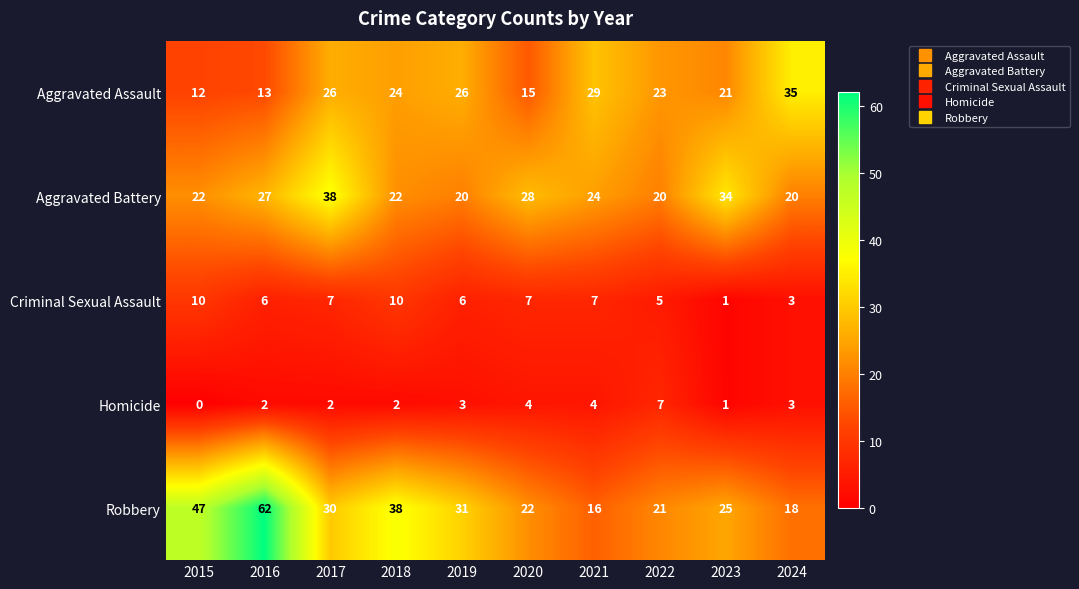

Count the number of categories in the chart.

10